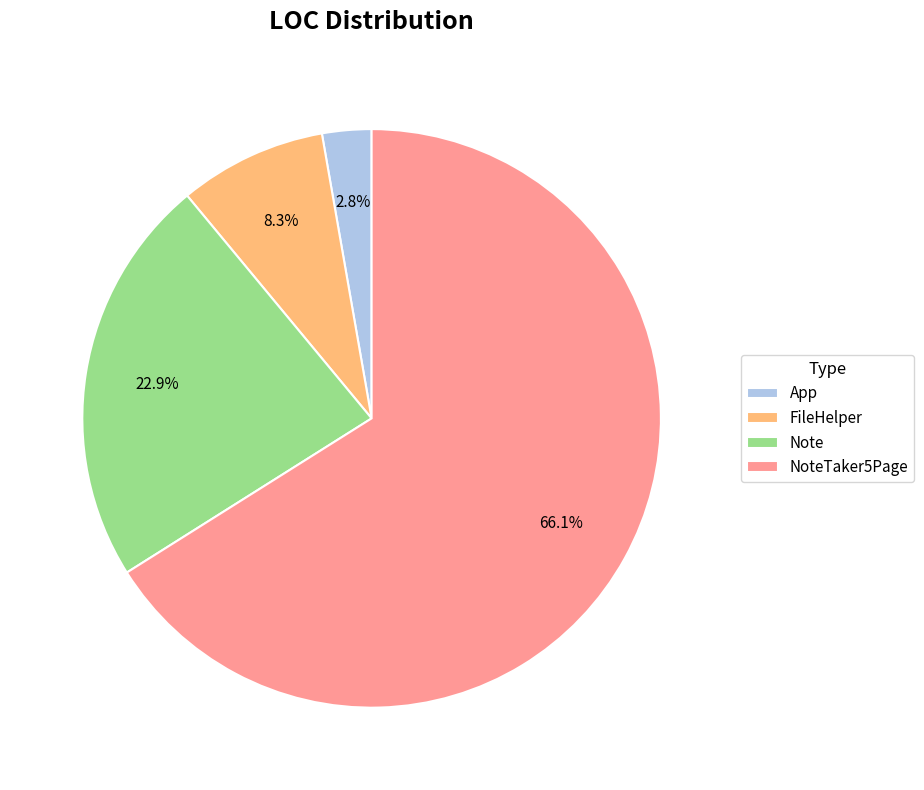

To the nearest percent, what is the difference between the NoteTaker5Page and FileHelper slice percentages?

58%